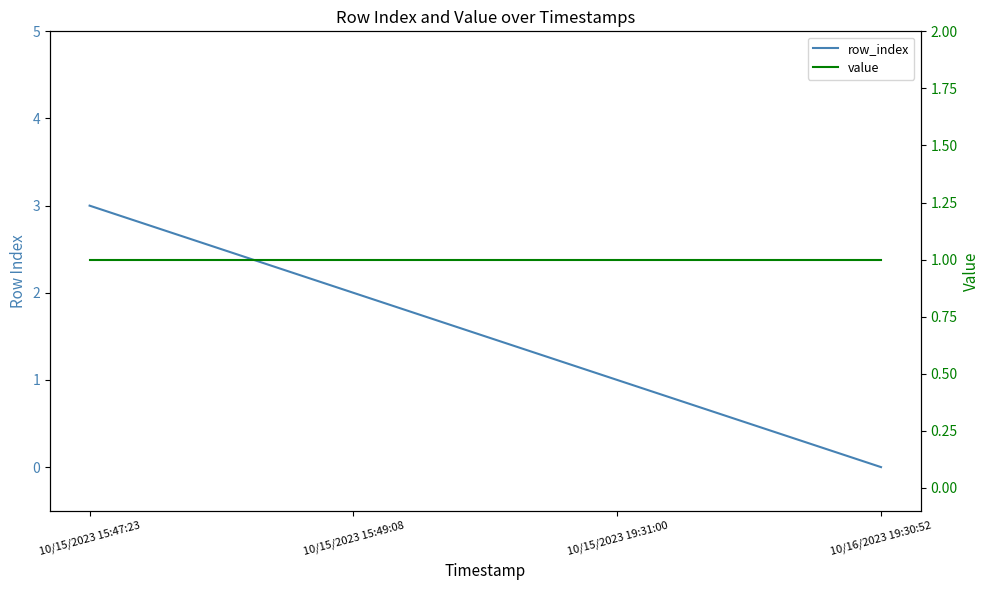

List the series in order of their peak value, lowest first.

value, row_index